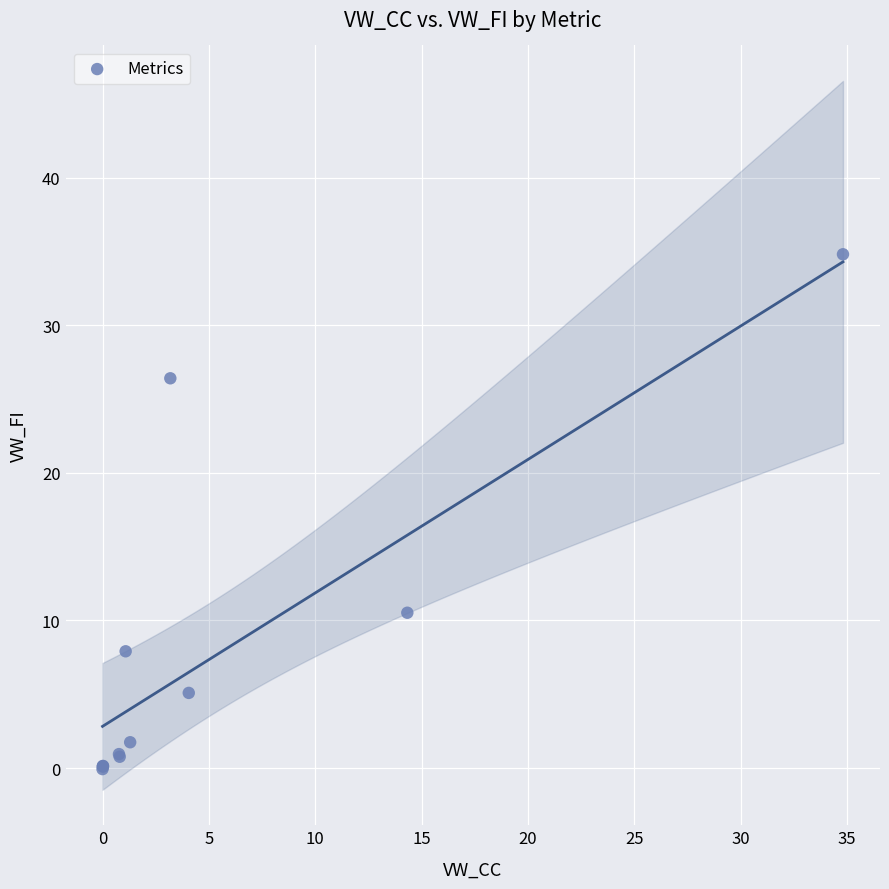

What Y value in the scatter plot is closest to 17?

10.5